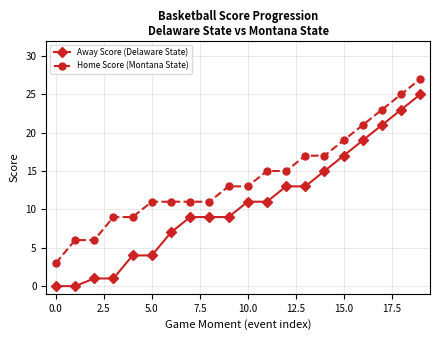

Rank the series by their average value, from lowest to highest.

Away Score (Delaware State), Home Score (Montana State)